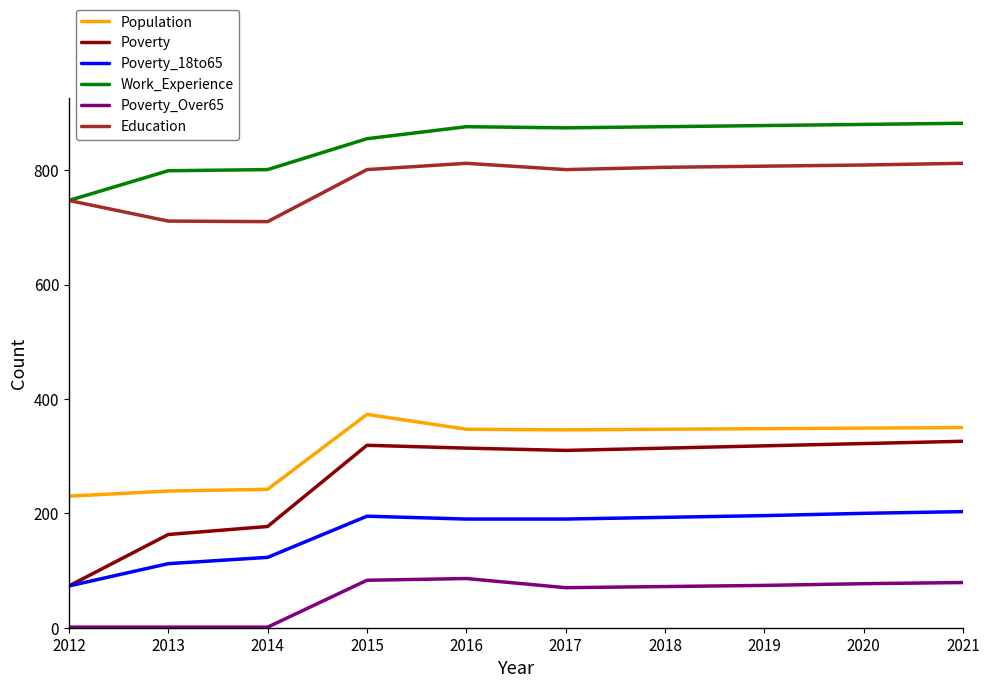

List the series in order of their peak value, lowest first.

Poverty_Over65, Poverty_18to65, Poverty, Population, Education, Work_Experience